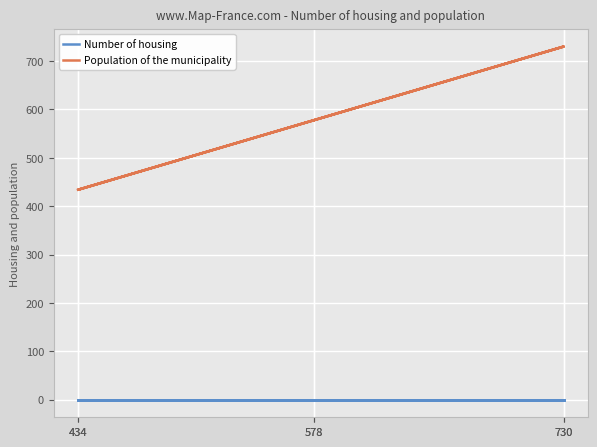

What is the total value across all series at 434?

434